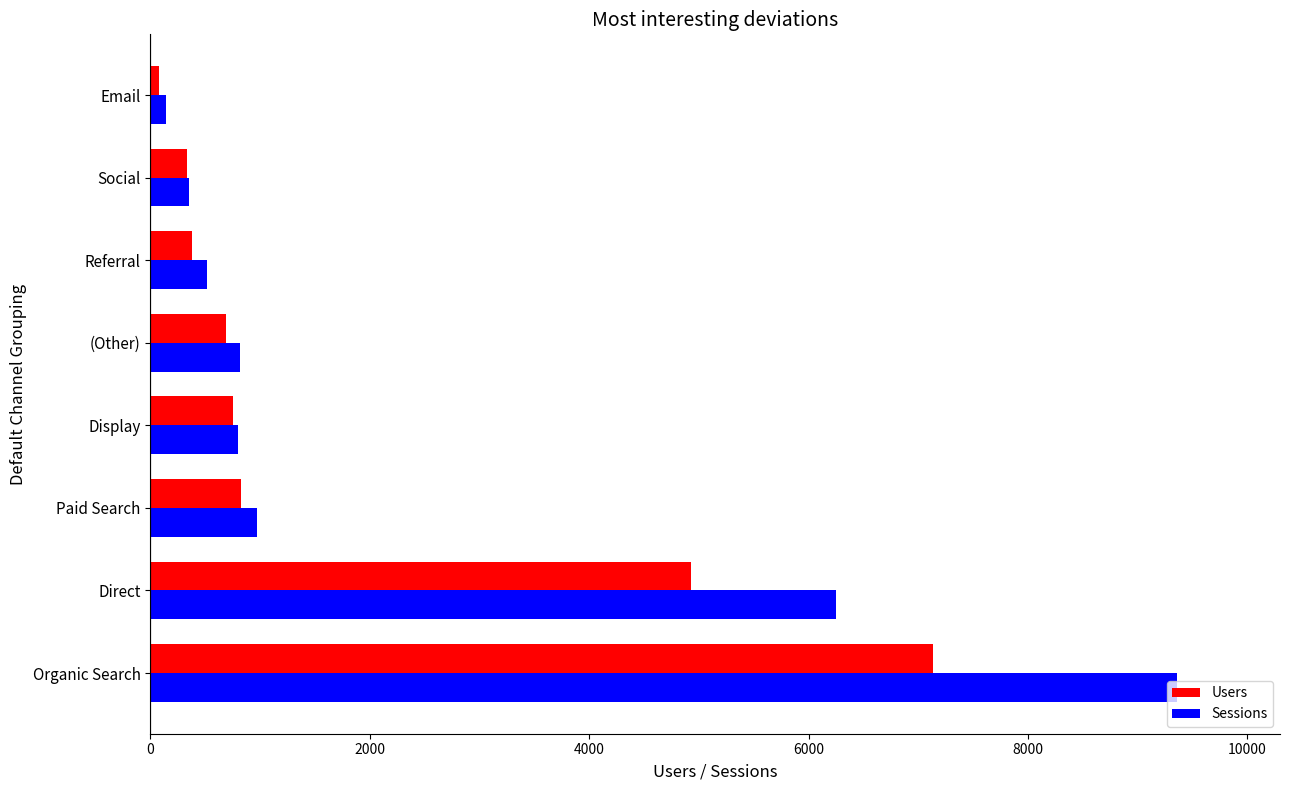

Is the value of Users at Display greater than the value of Sessions at Organic Search?

No